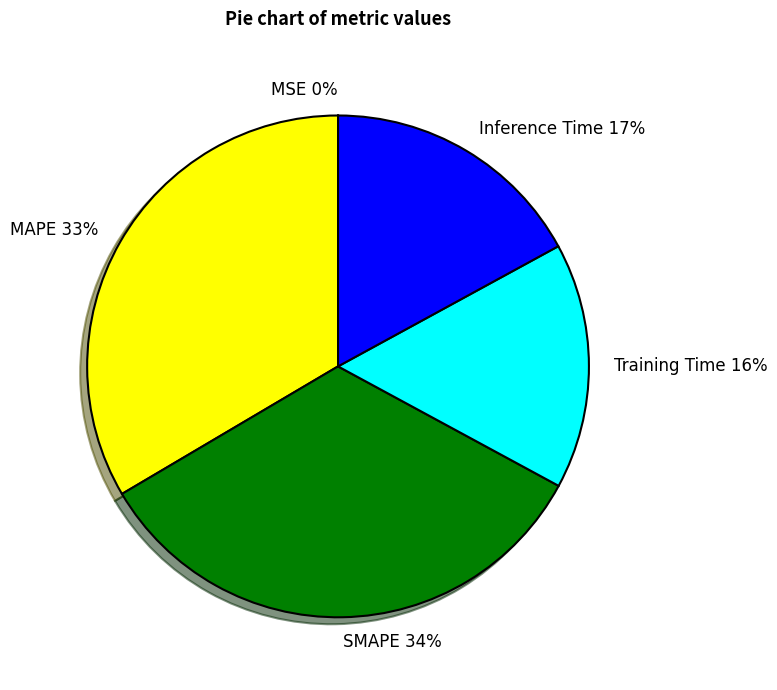

To the nearest percent, what is the average slice percentage?

20%